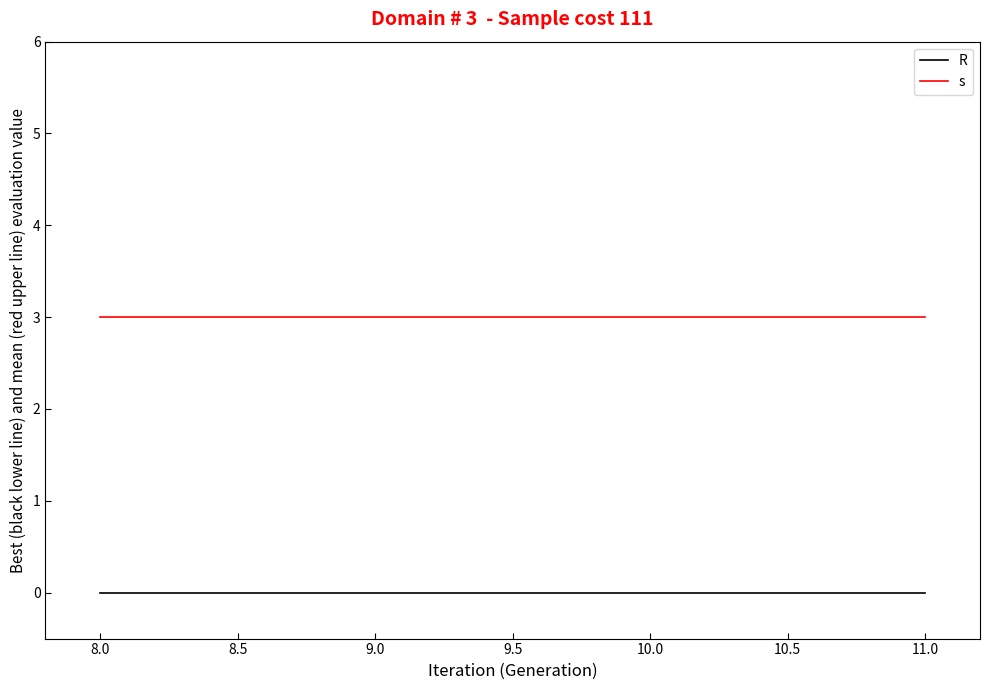

Count the number of data series in this chart.

2